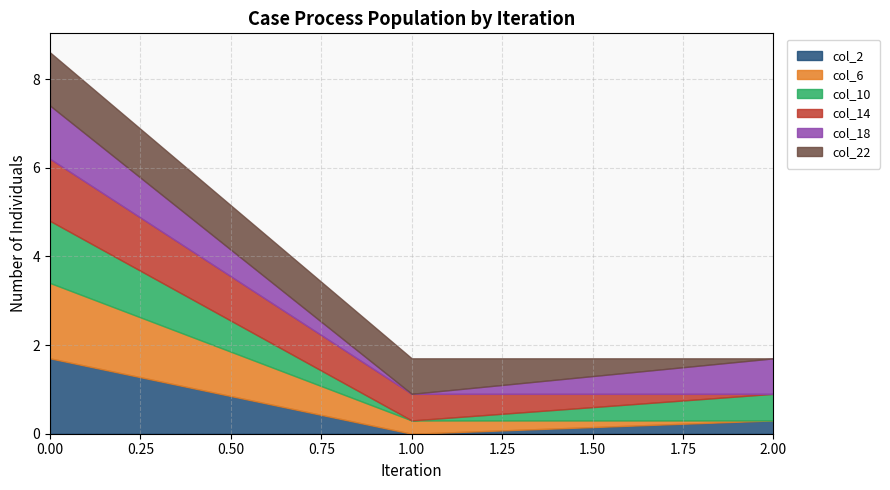

Reading right to left, extract all data points from this chart.

col_2: 0.3	0.0	1.7
col_6: 0.0	0.3	1.7
col_10: 0.6	0.0	1.4
col_14: 0.0	0.6	1.4
col_18: 0.8	0.0	1.2
col_22: 0.0	0.8	1.2